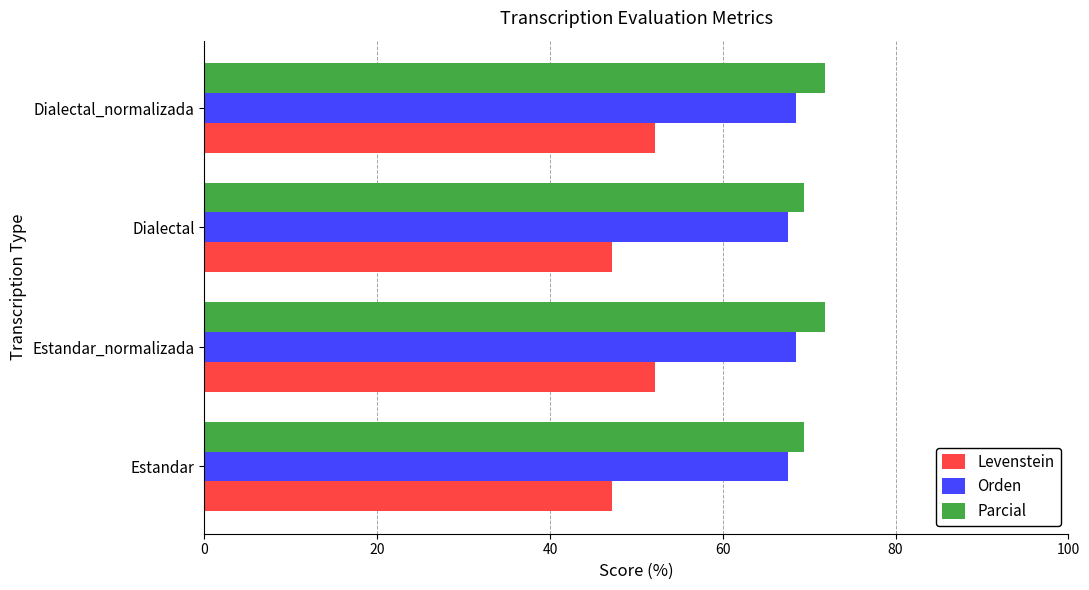

What is the spread (max minus min) of values at Estandar?

22.3